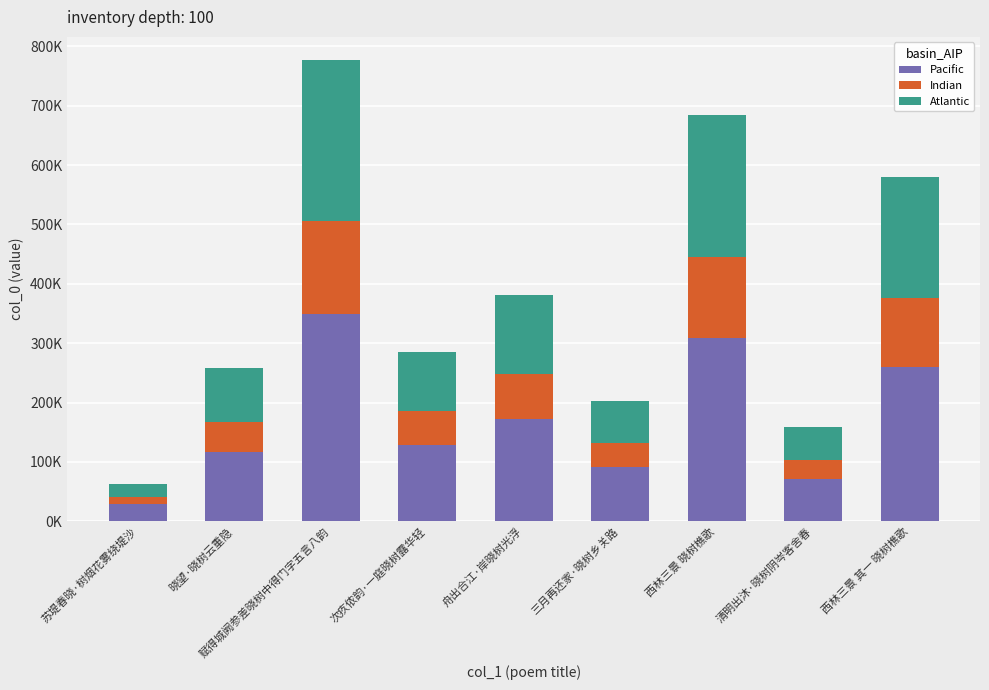

Between 舟出合江·岸晓树光浮 and 西林三景 其一 晓树樵歌, which is larger?

西林三景 其一 晓树樵歌